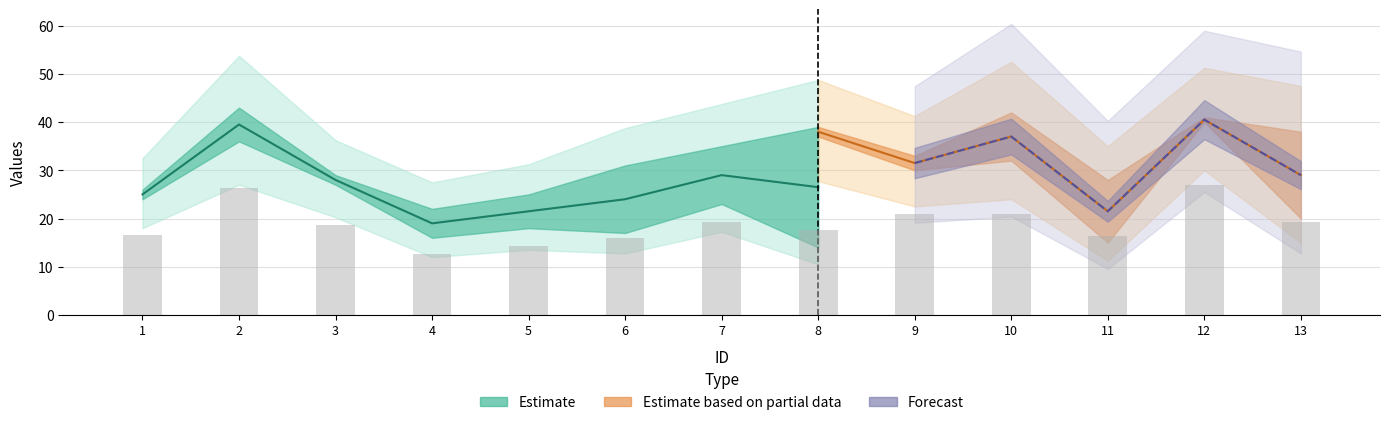

What is the spread (max minus min) of values at 8?

25